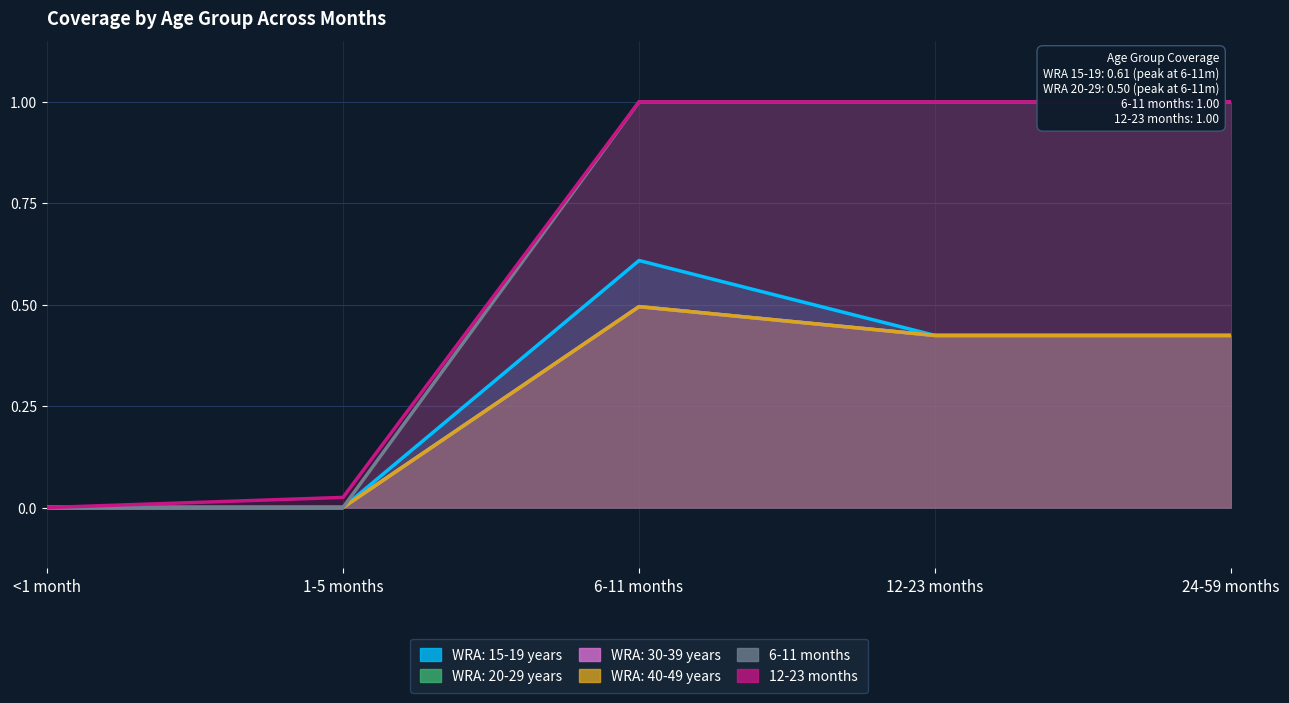

How many data points in 6-11 months are less than 1?

2